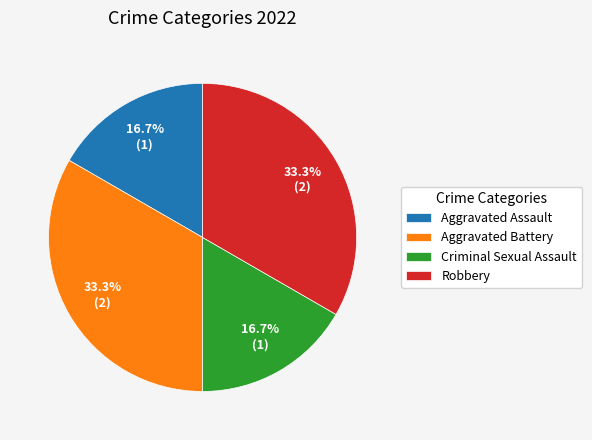

Which has a higher value, Aggravated Battery or Criminal Sexual Assault?

Aggravated Battery